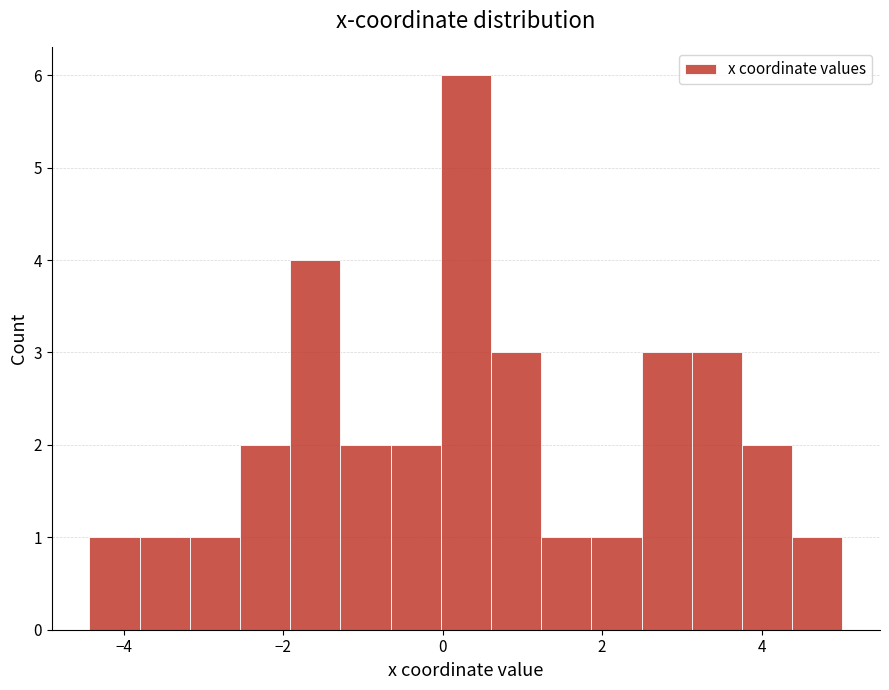

Around what value on the x-axis is the tallest bar? Give the approximate position of its centre, as read against the axis.

0.2